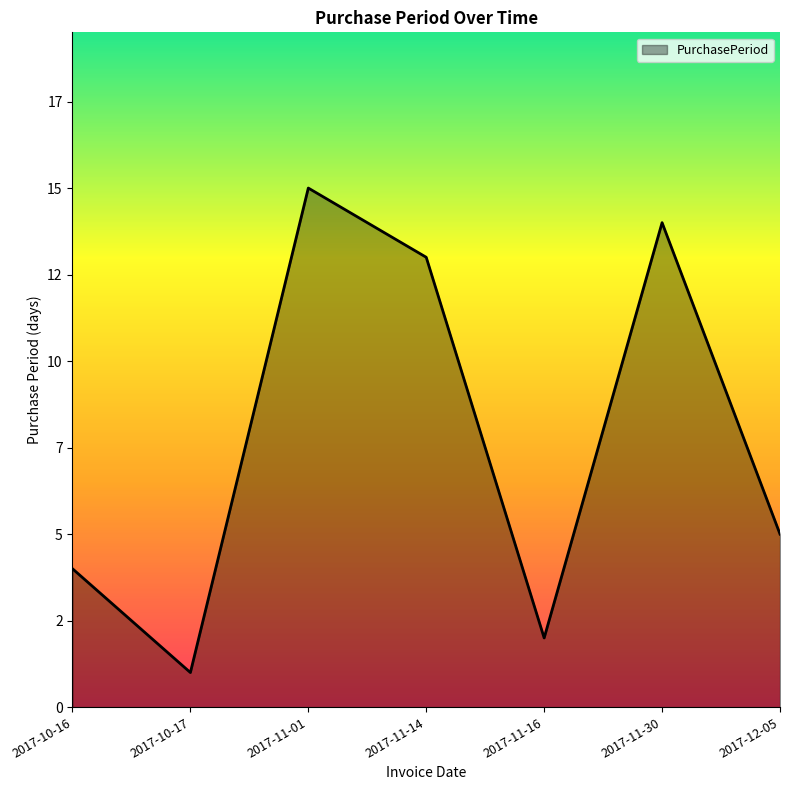

Does the chart have visible grid lines?

No